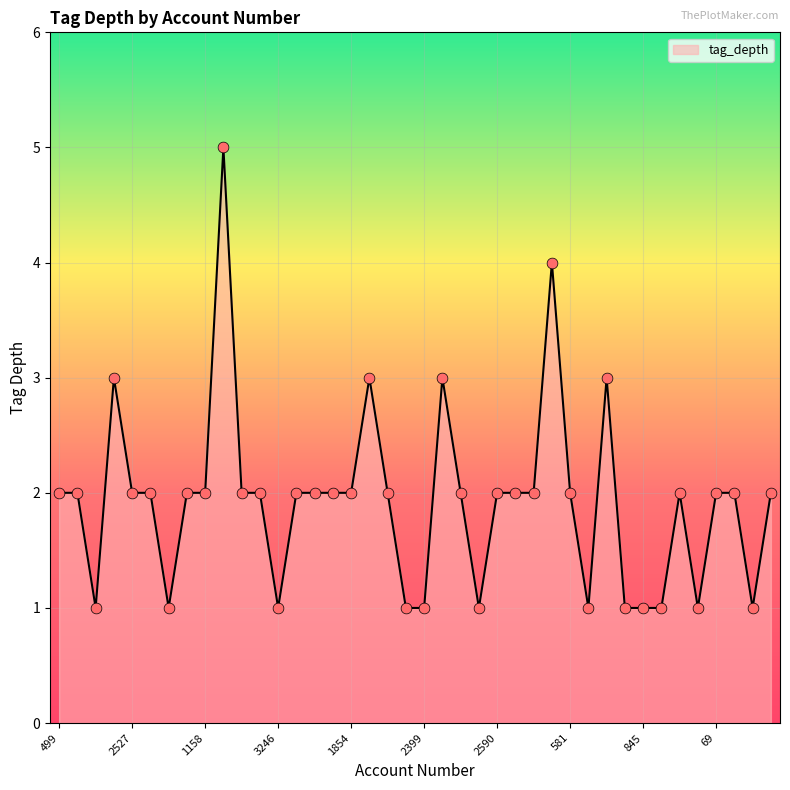

What is the difference between the maximum and minimum values?

4